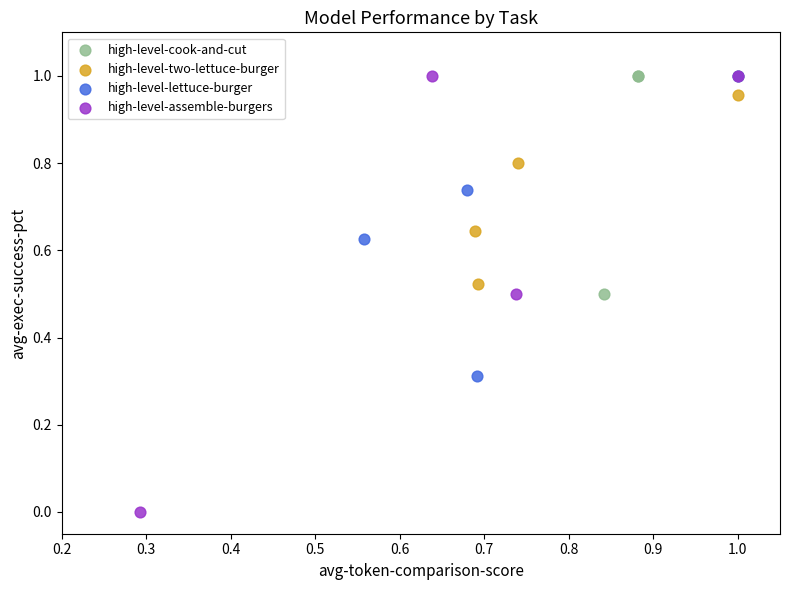

Which series contains the lowest Y value?

high-level-assemble-burgers